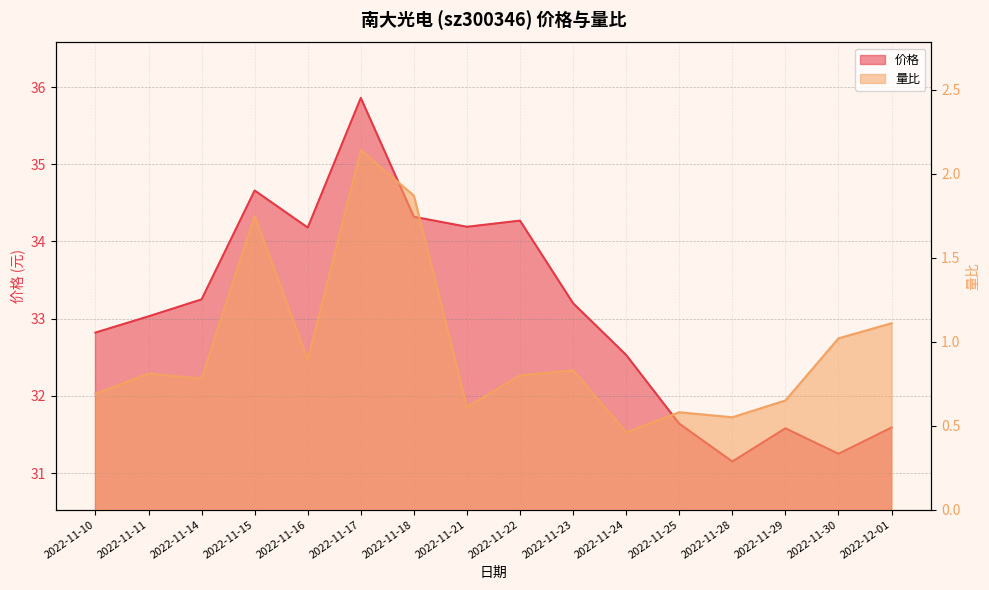

What is the difference between the highest and lowest values at 2022-11-15?

32.9